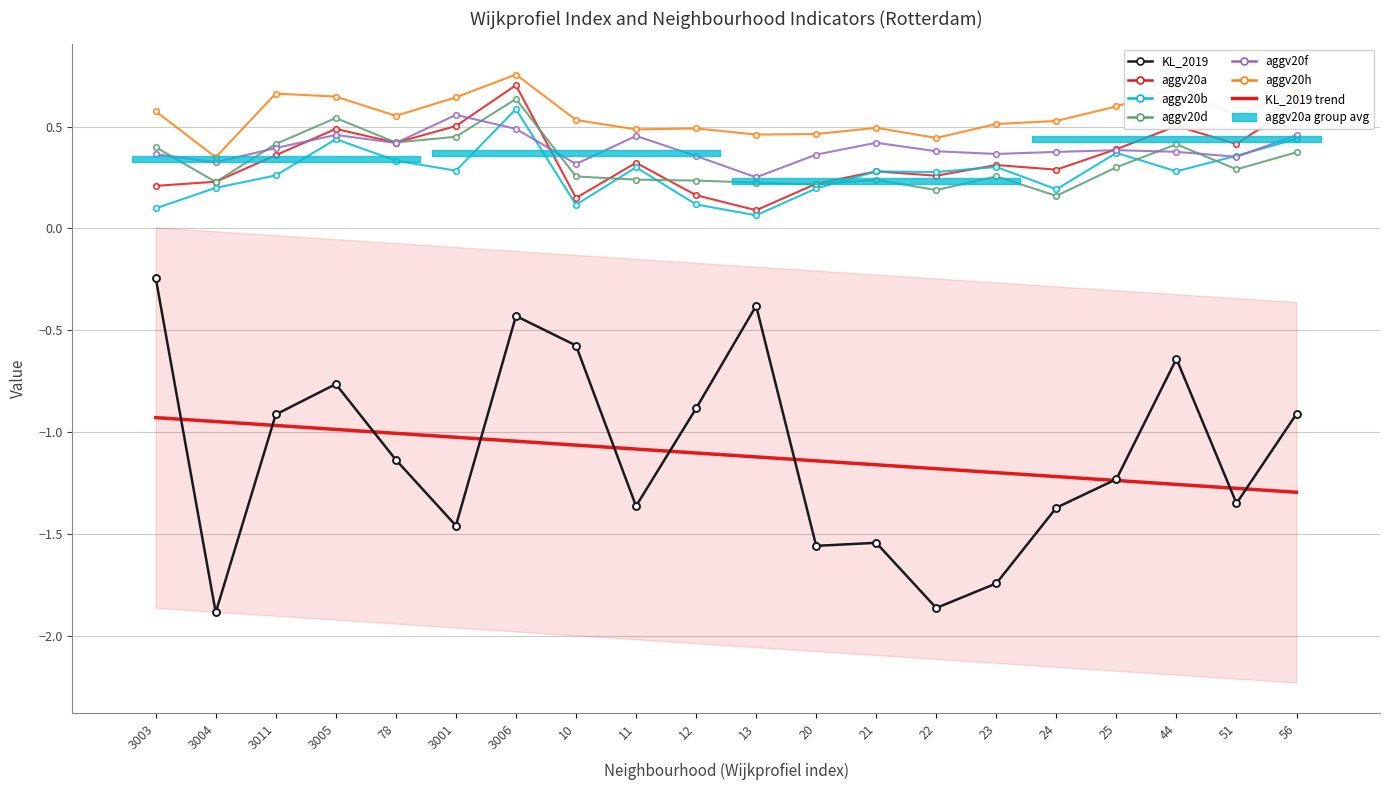

The aggv20b series shows 0.5 at 11. True or false?

False